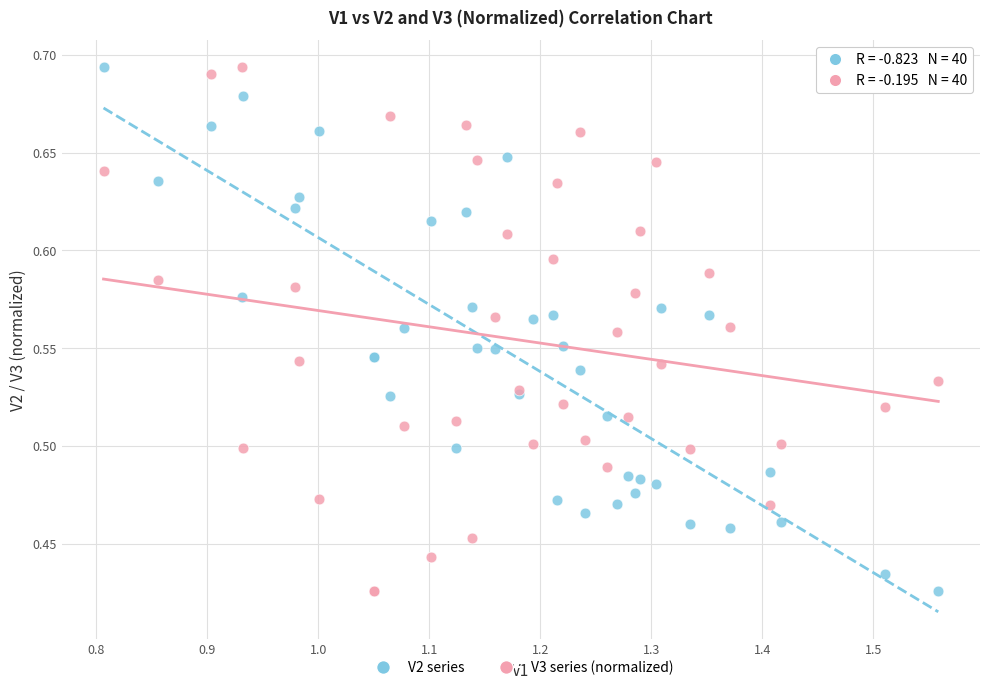

What is the X range (max minus min) for the scatter plot?

0.8